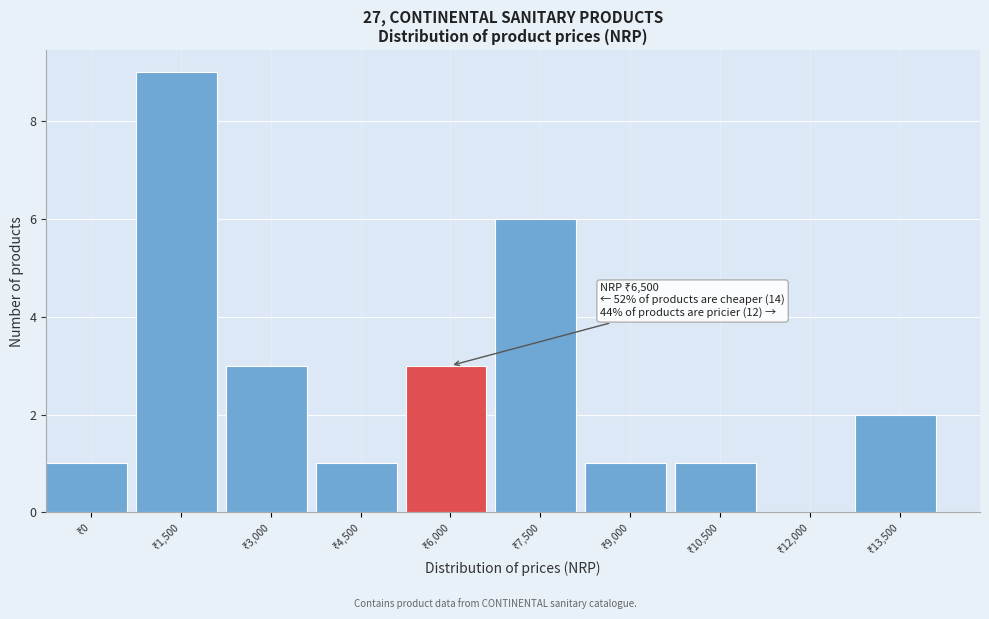

What is the sum of all values?

27